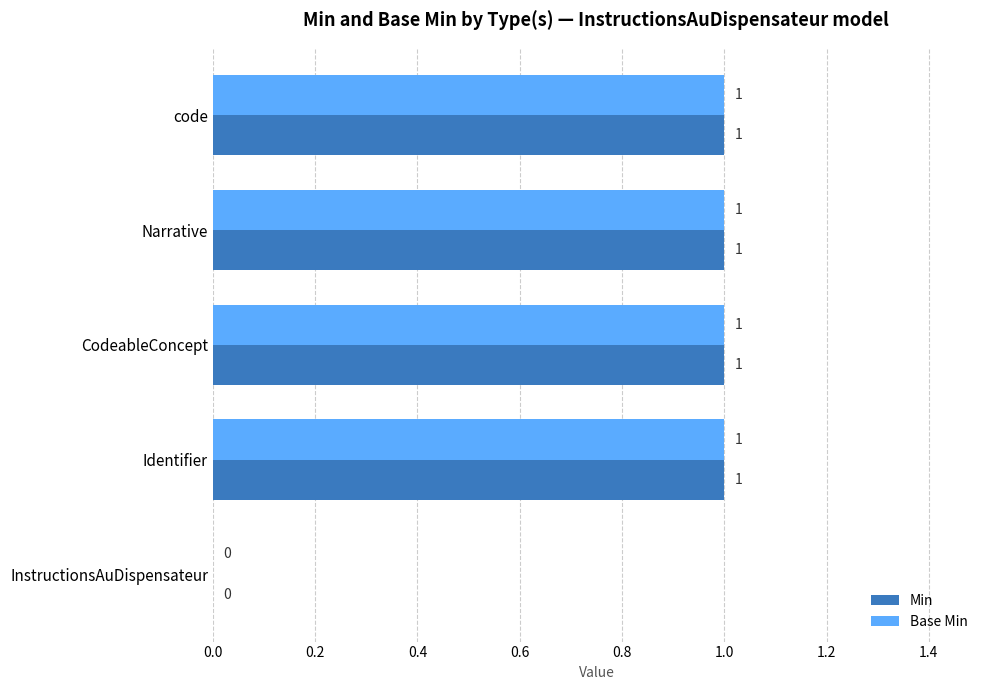

The Min series shows -1 at InstructionsAuDispensateur. True or false?

False